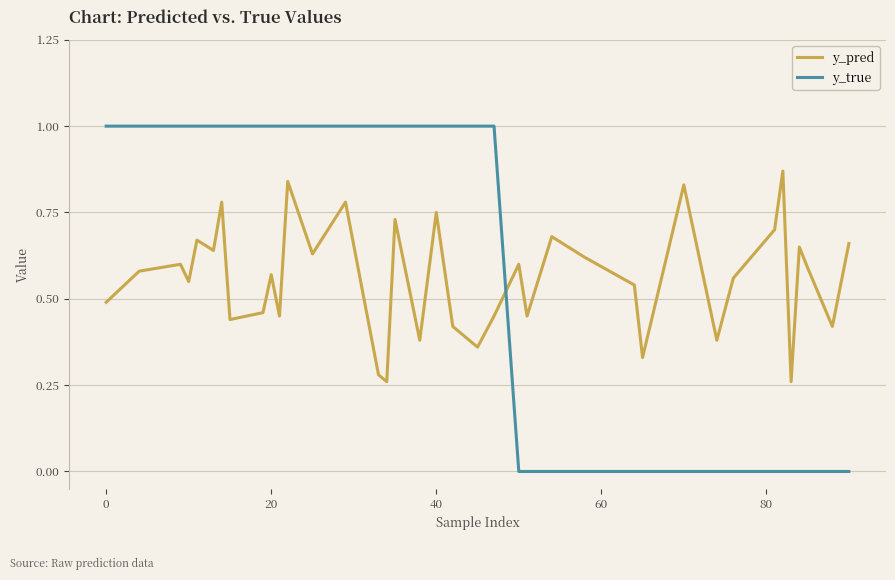

Which series has the largest range (max minus min)?

y_true